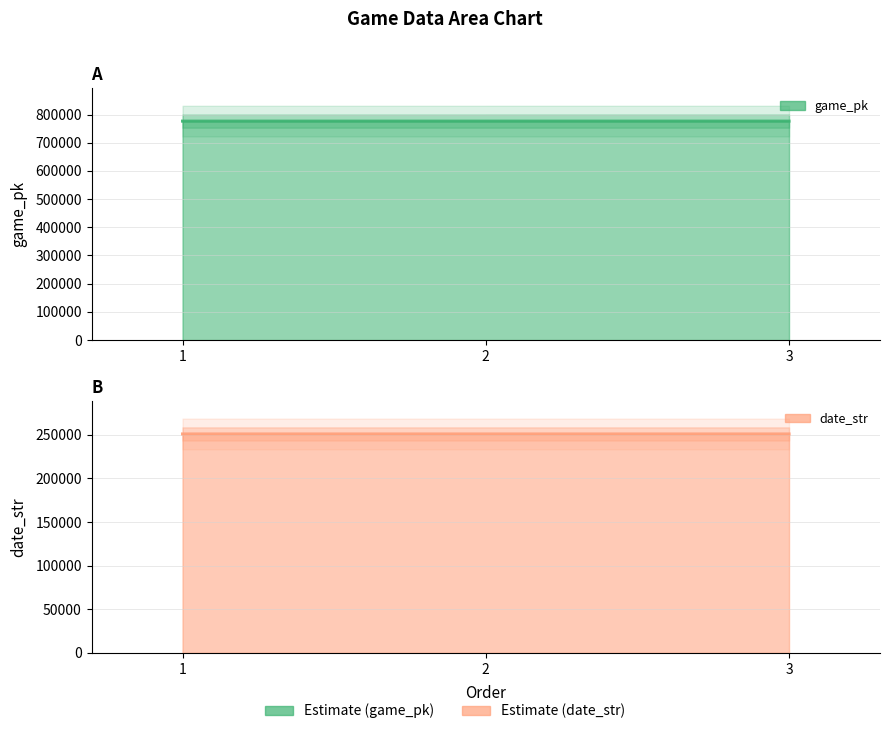

What are all the series names shown in the legend?

game_pk line, date_str line